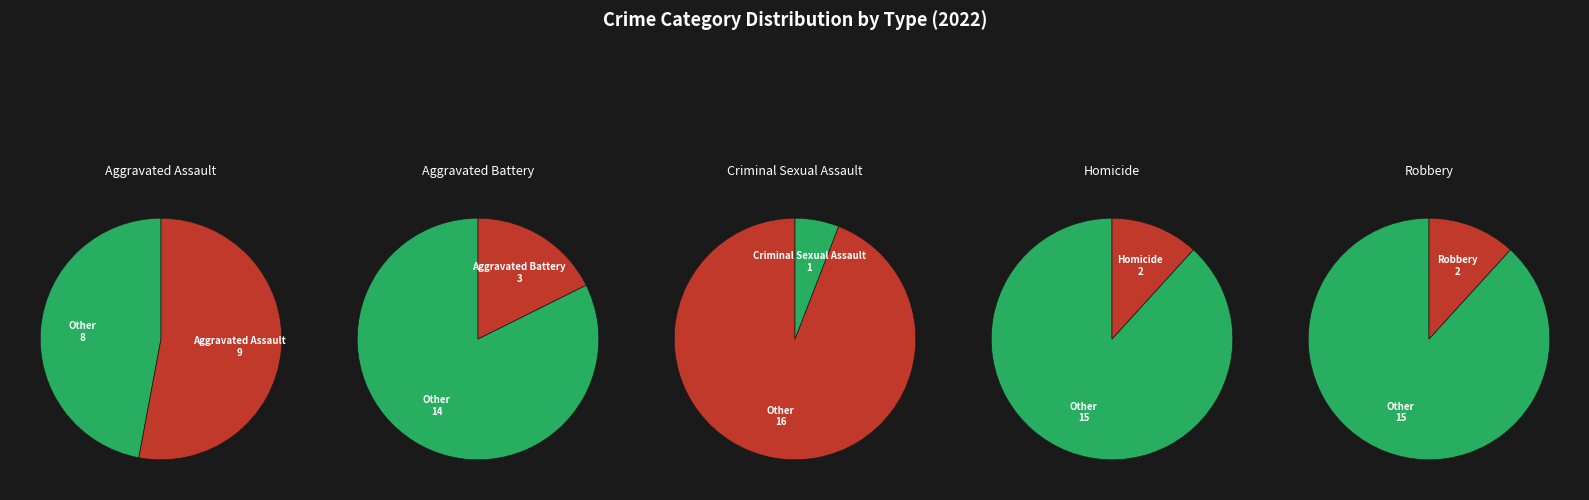

Between Robbery and Aggravated Battery, which is larger?

Aggravated Battery